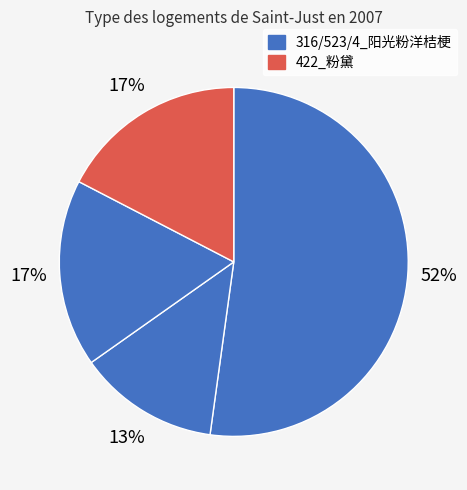

Count the number of slices in the pie.

4